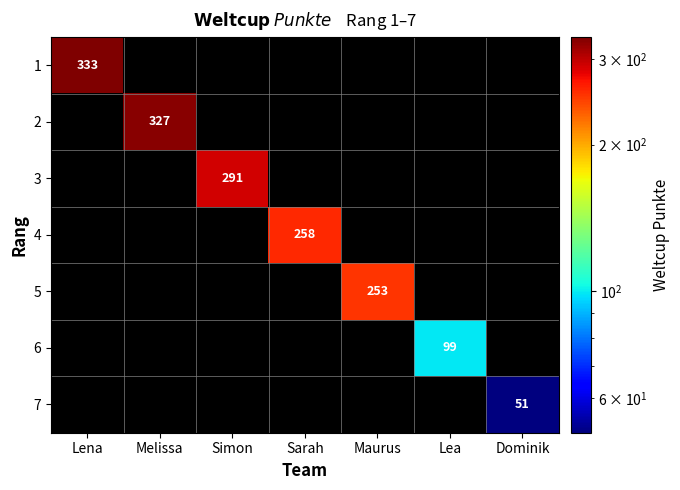

True or false: 5 has a value of 253 at Maurus.

True